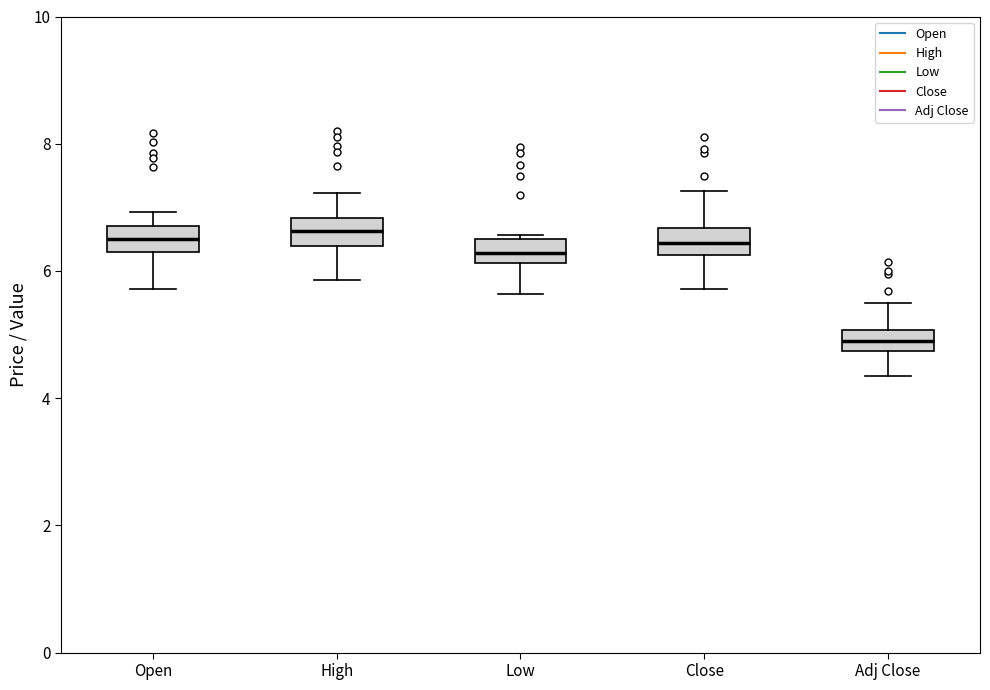

Reading left to right, transcribe this box plot: for each box, give where its median line is, the range the box spans, and where its two whiskers end, as read against the y-axis. The values are not printed on the chart, so give them approximately, as read against the axis.

Open: median 6.4, box 6.2 to 6.8, whiskers 5.8 to 7.0
High: median 6.6, box 6.4 to 6.8, whiskers 5.8 to 7.2
Low: median 6.2 (inside the box), box 6.2 to 6.6, whiskers 5.6 to 6.6 (just above the box's upper edge)
Close: median 6.4, box 6.2 to 6.6, whiskers 5.8 to 7.2
Adj Close: median 4.8 (inside the box), box 4.8 to 5.0, whiskers 4.4 to 5.4